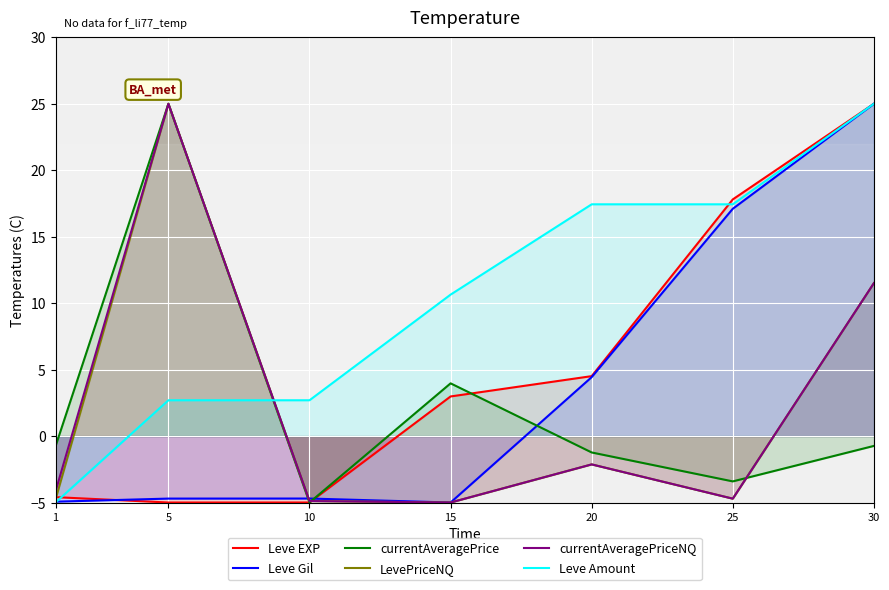

At which category does LevePriceNQ reach its first local peak?

5